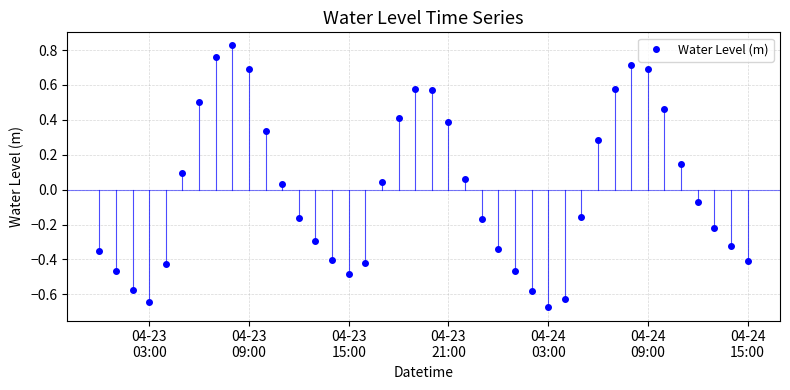

How many categories are shown in the chart?

40